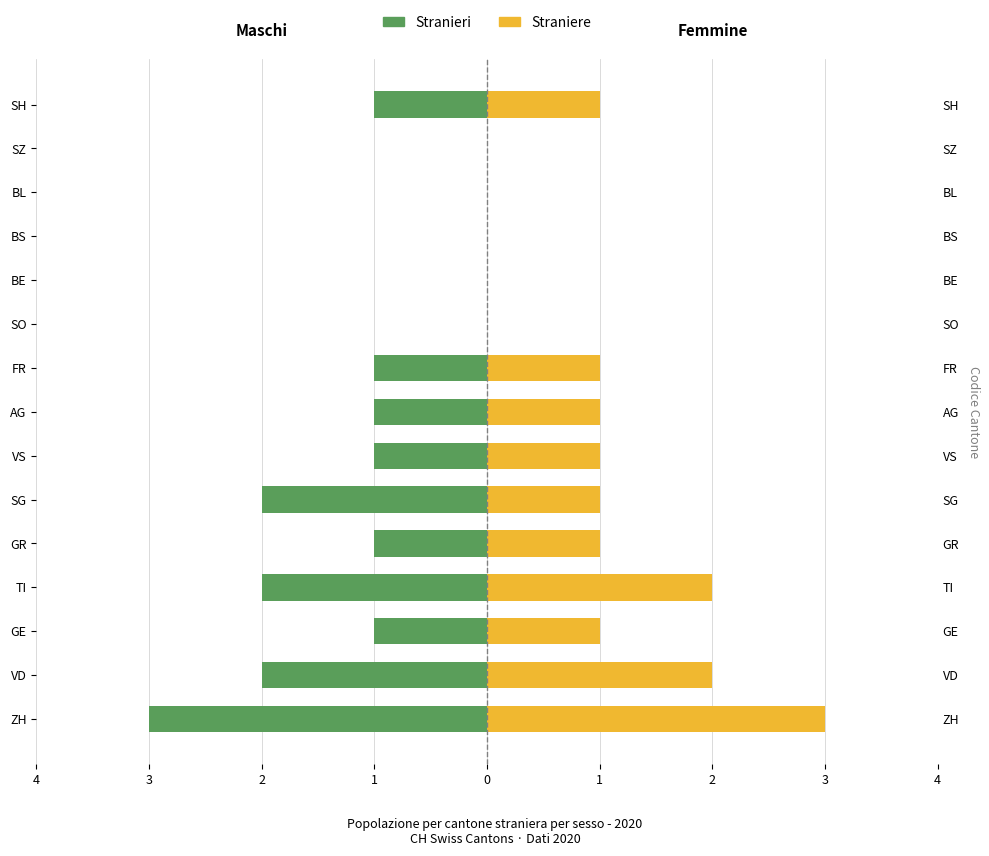

What are all the series names shown in the legend?

Stranieri, Straniere